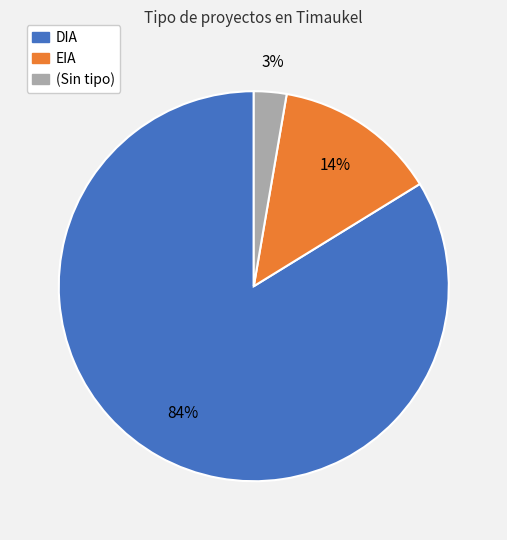

Is there a majority slice in this chart?

Yes